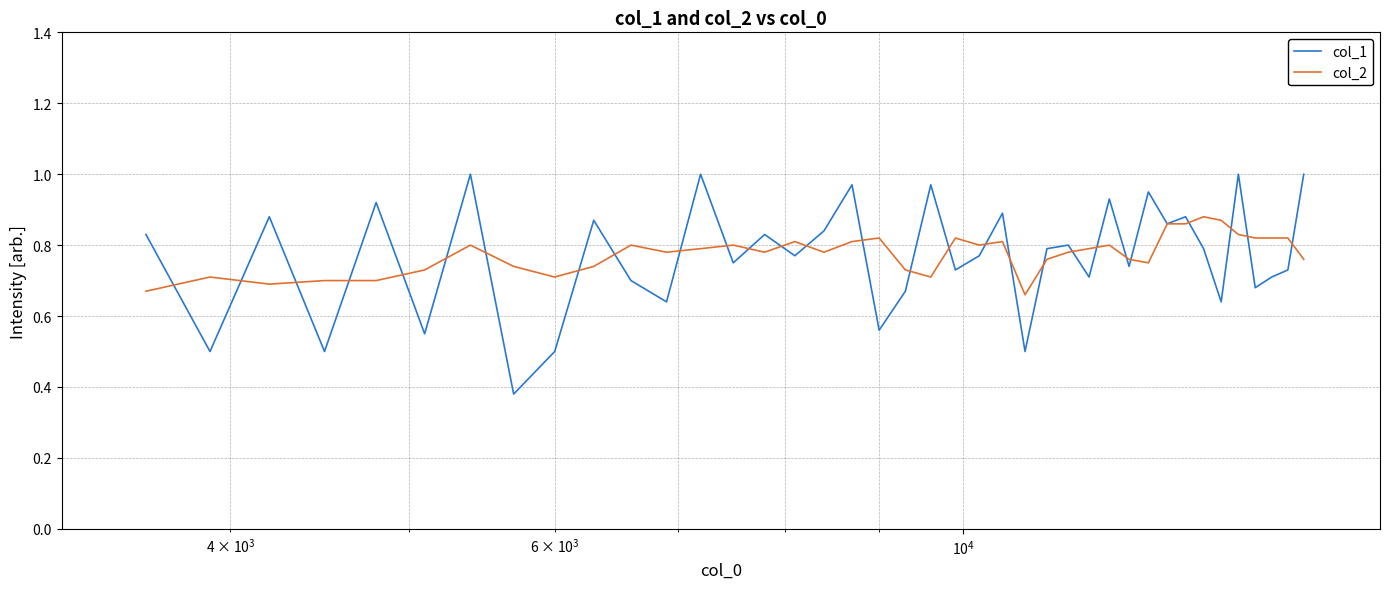

Which series has the widest spread of values?

col_1